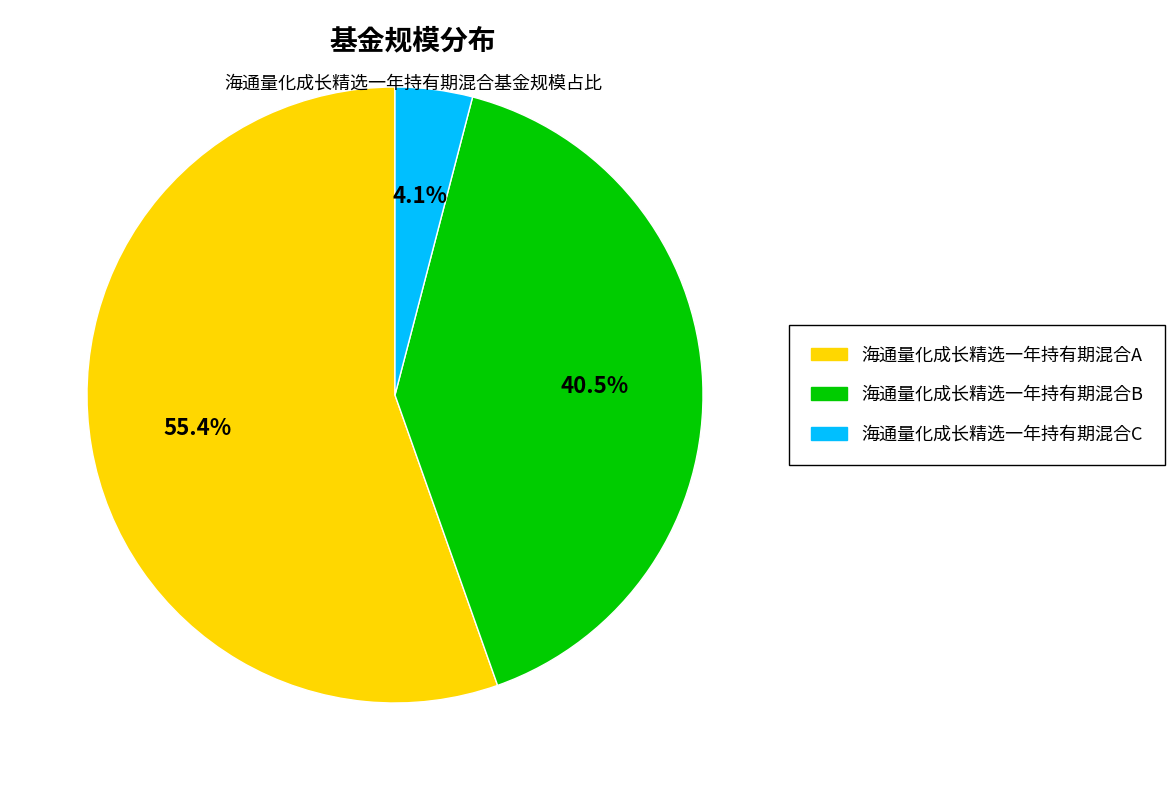

True or false: 海通量化成长精选一年持有期混合B accounts for 27% of the total.

False